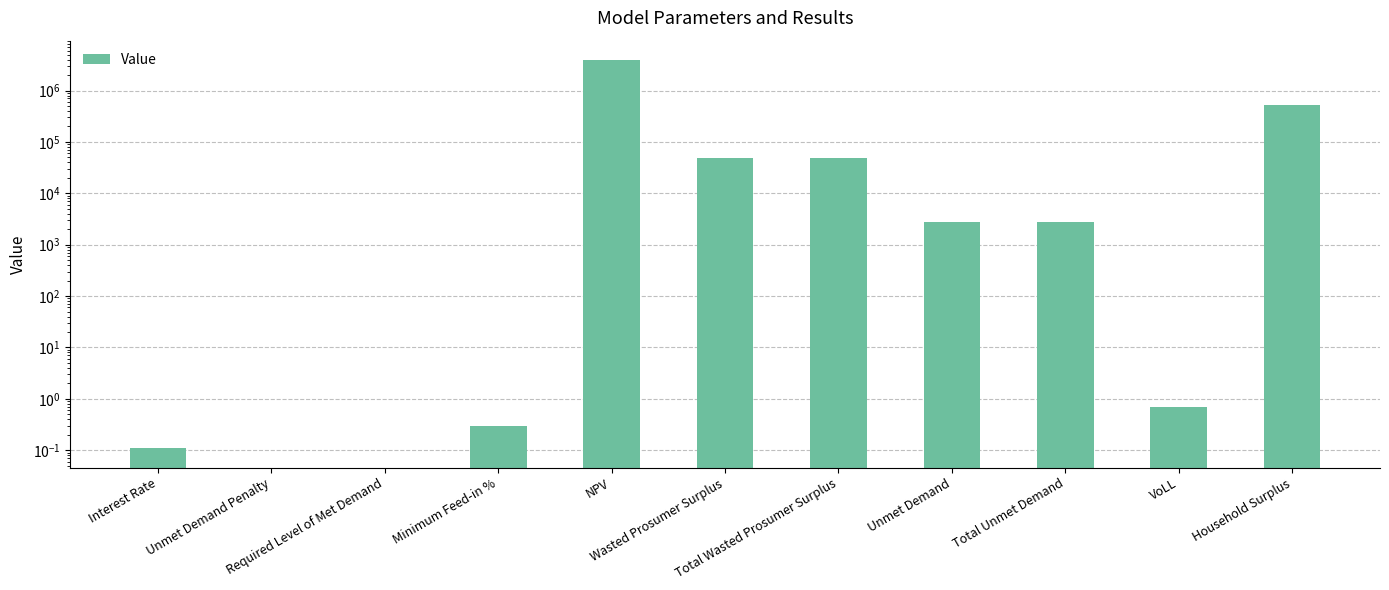

Reading right to left, list all the values displayed in this chart.

527908.8	0.7	2813.7	2813.7	48502.2	48502.2	3913773.3	0.3	0.0	0.0	0.1